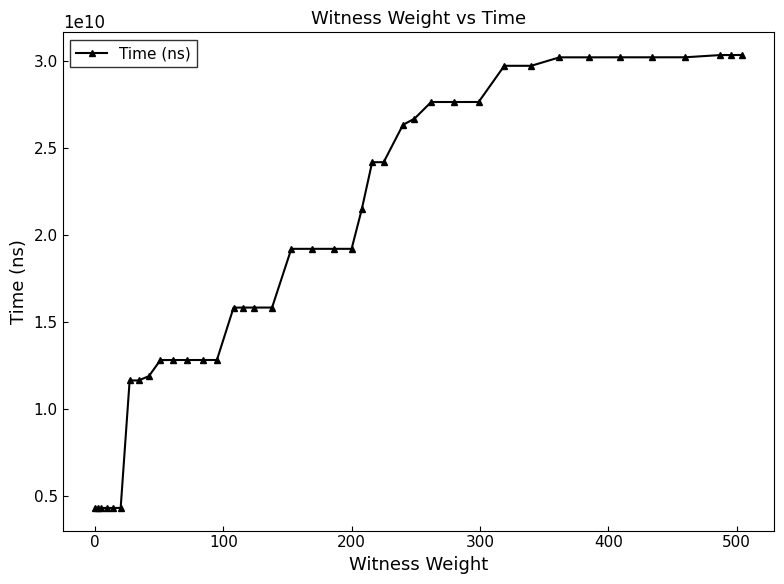

What is the average value?

19320669878